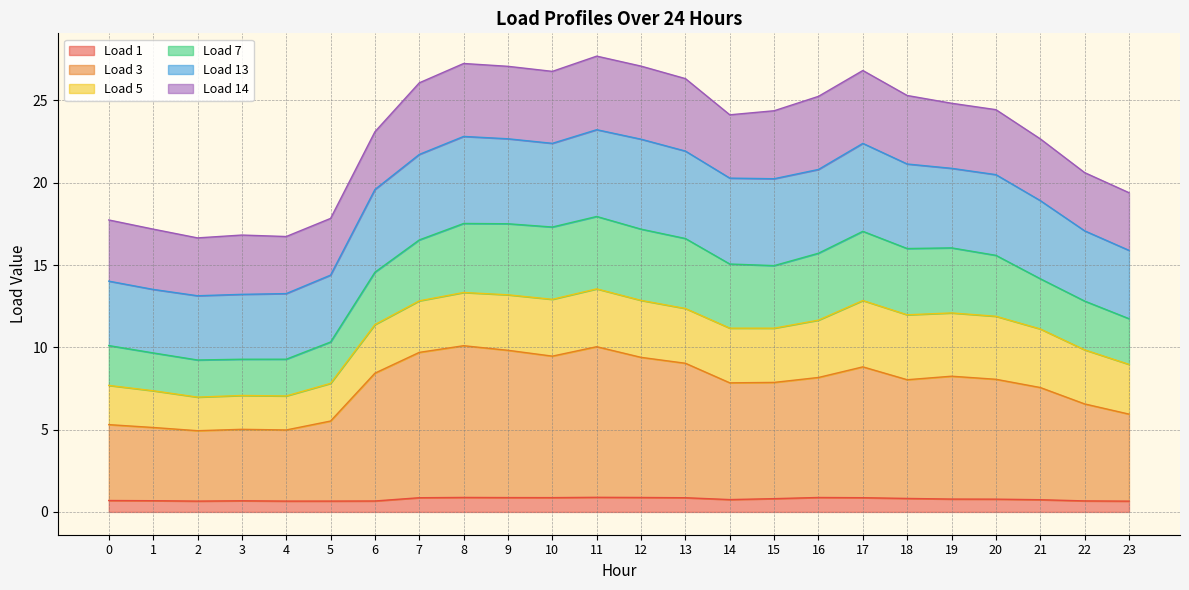

What are all the series names shown in the legend?

Load 1, Load 3, Load 5, Load 7, Load 13, Load 14